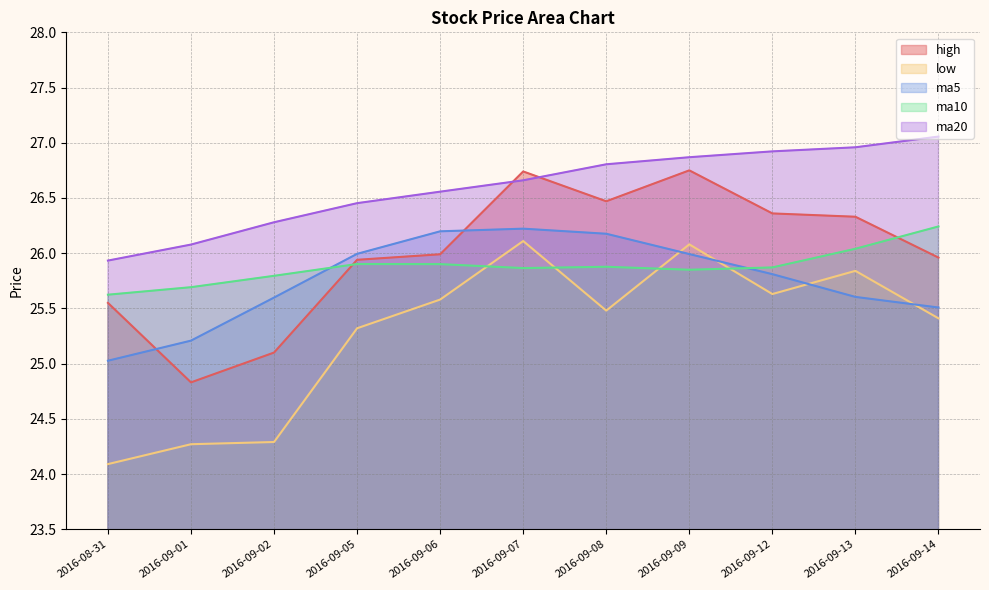

What value does the ma5 series have at 2016-09-06?

26.2